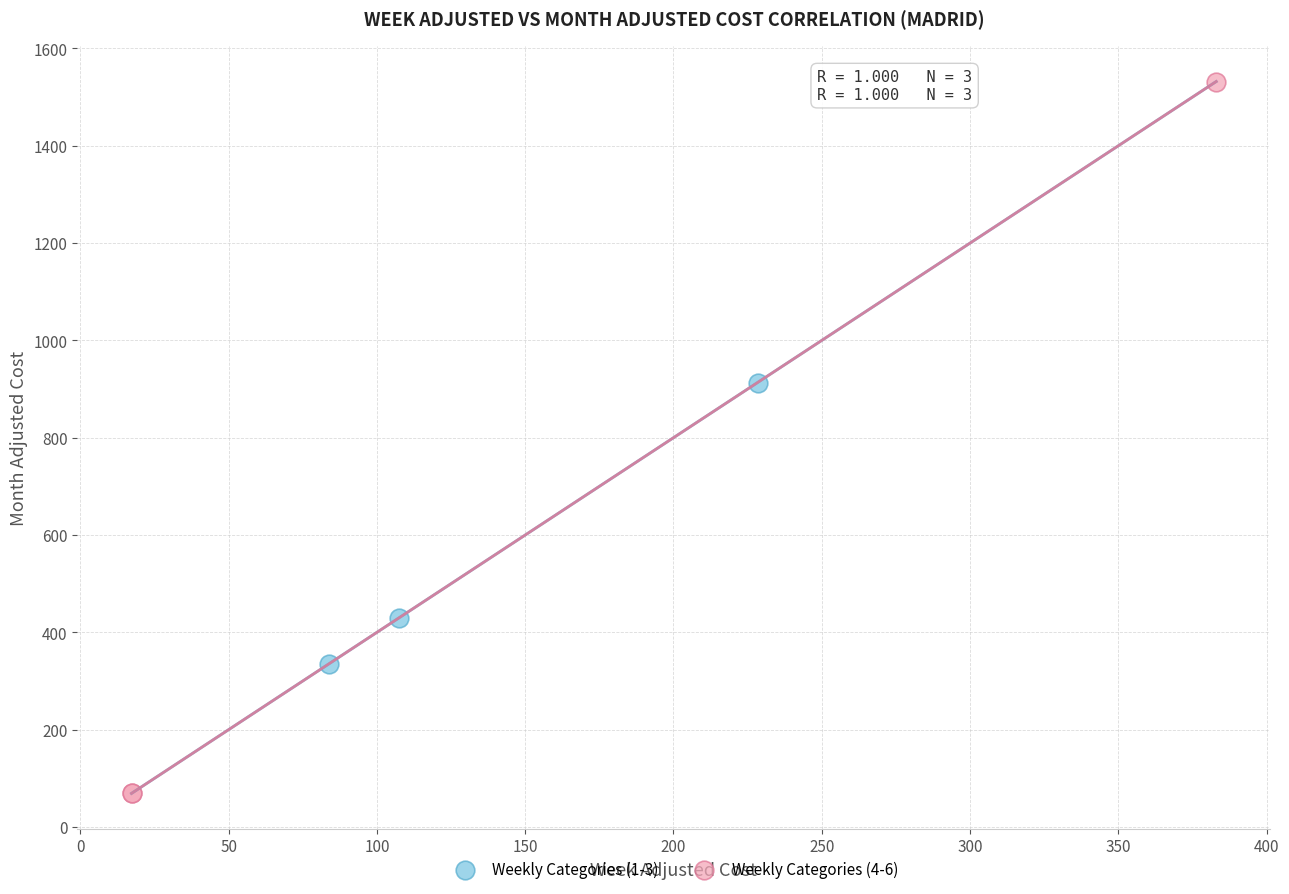

Which series reaches the minimum Y coordinate?

Weekly Categories (4-6)